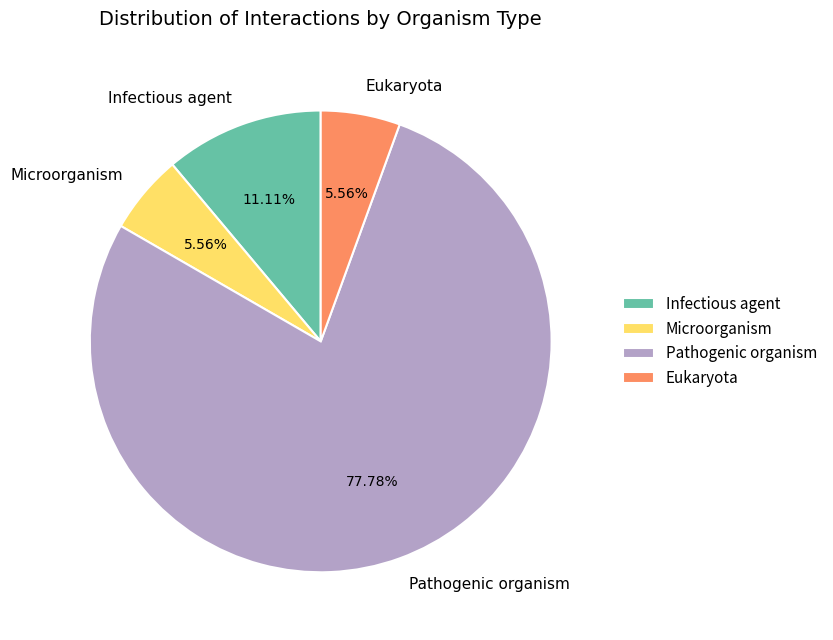

To the nearest percent, what is the average slice percentage?

25%